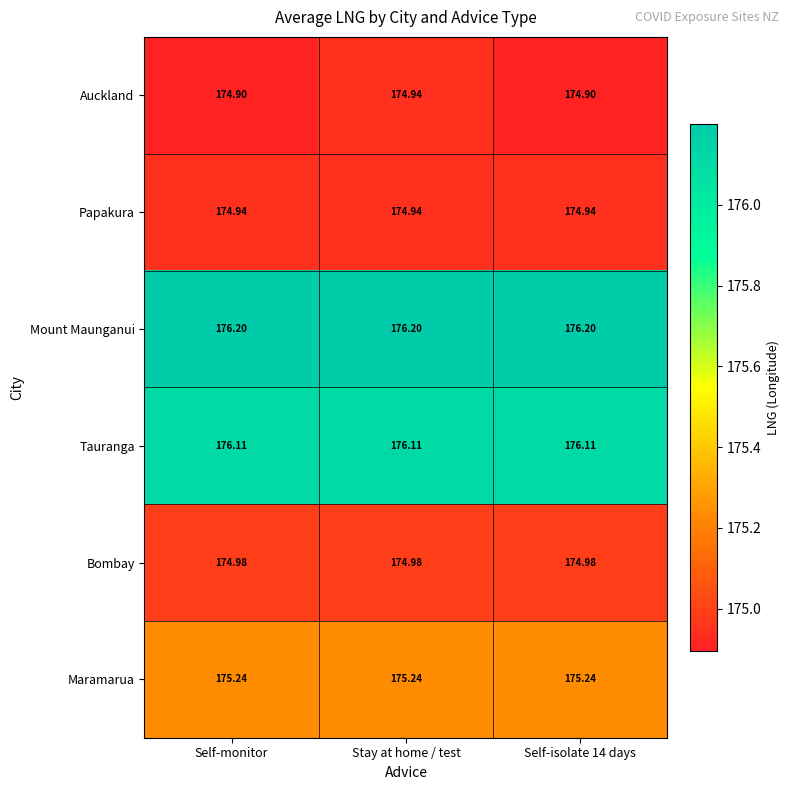

Which series has the largest total across all categories?

Mount Maunganui